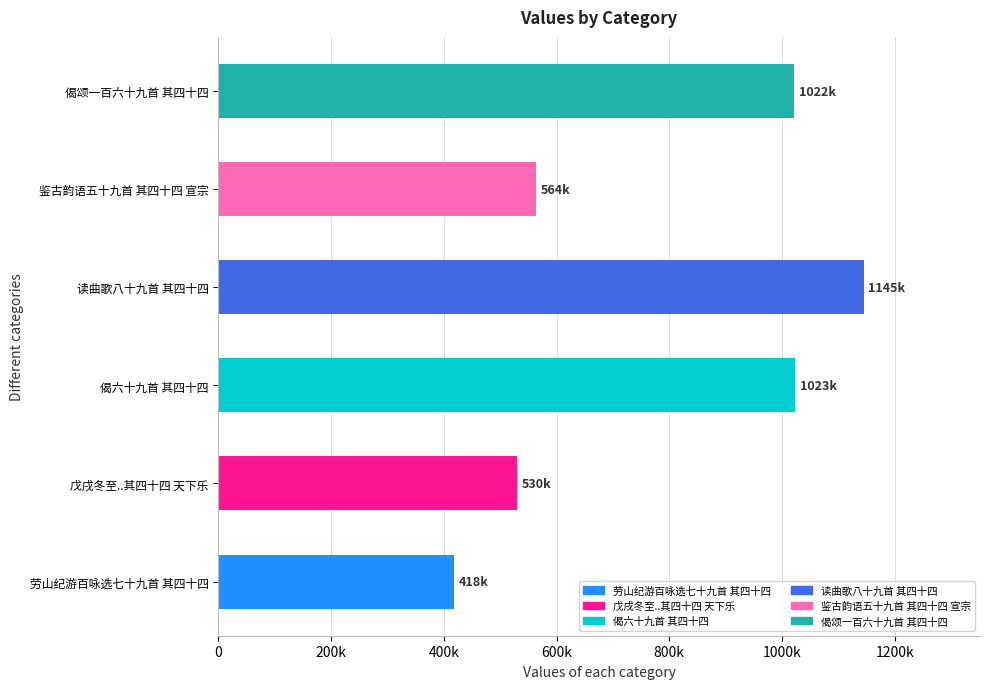

Are the bars horizontal?

Yes